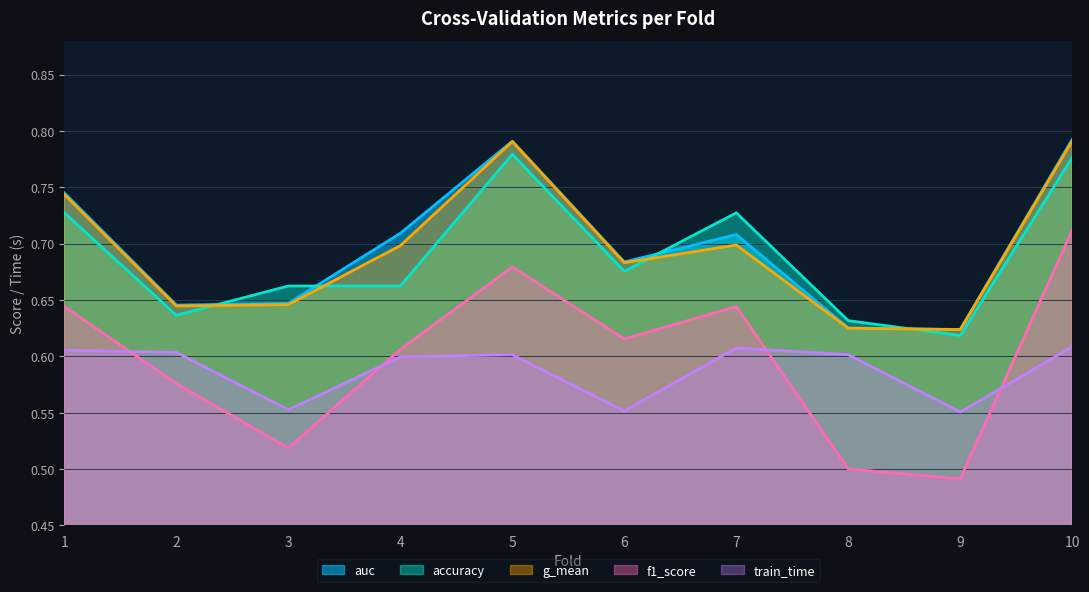

True or false: train_time and auc intersect in this chart.

False